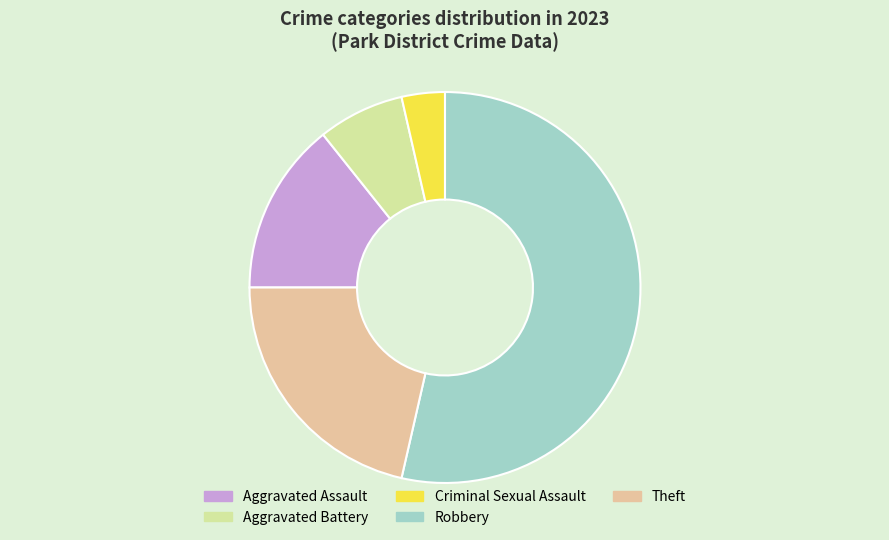

Between Criminal Sexual Assault and Aggravated Assault, which is larger?

Aggravated Assault